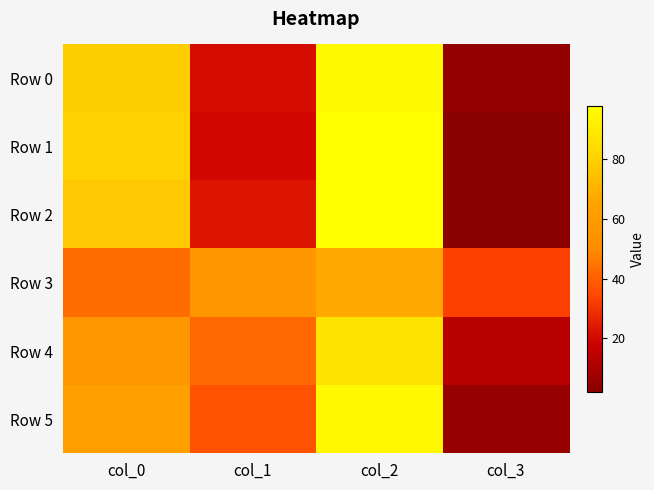

At which category is the sum across all series the highest?

col_2